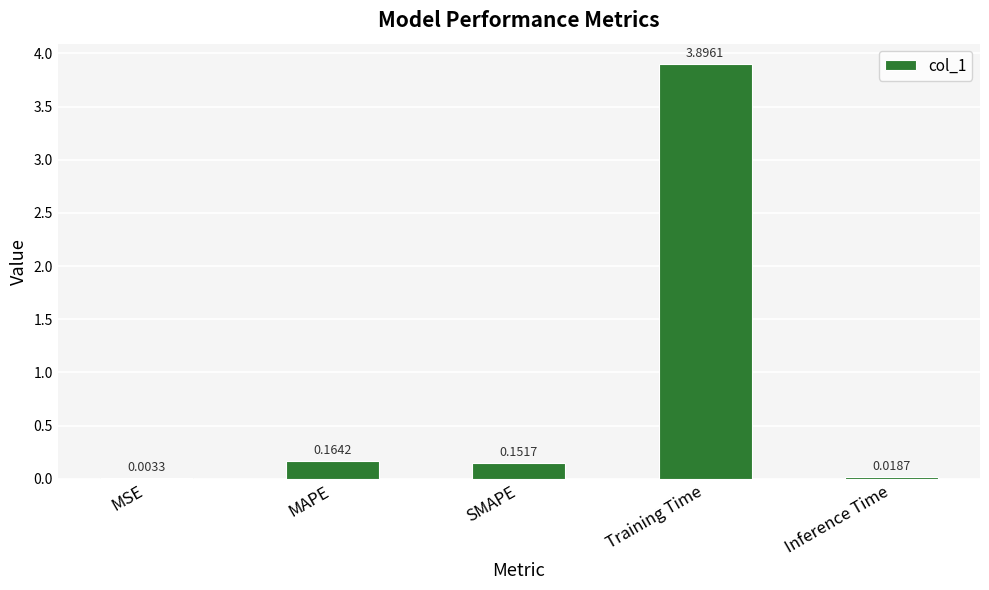

What is the difference between the values at SMAPE and Inference Time?

0.1